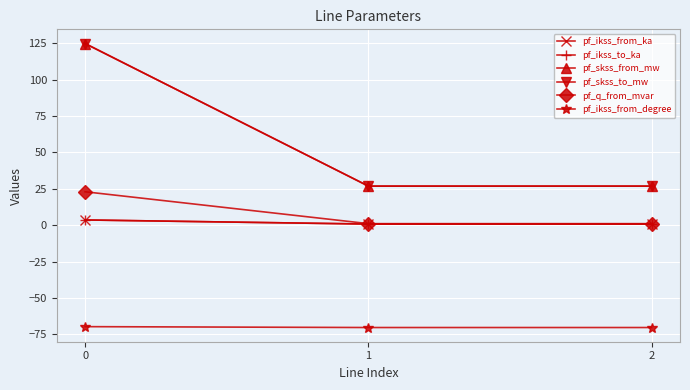

Reading left to right, list all the values displayed in this chart.

pf_ikss_from_ka: 0=3.6	1=0.8	2=0.8
pf_ikss_to_ka: 0=3.6	1=0.8	2=0.8
pf_skss_from_mw: 0=124.8	1=26.8	2=26.8
pf_skss_to_mw: 0=124.8	1=26.8	2=26.8
pf_q_from_mvar: 0=23.0	1=1.1	2=1.1
pf_ikss_from_degree: 0=-69.7	1=-70.3	2=-70.3